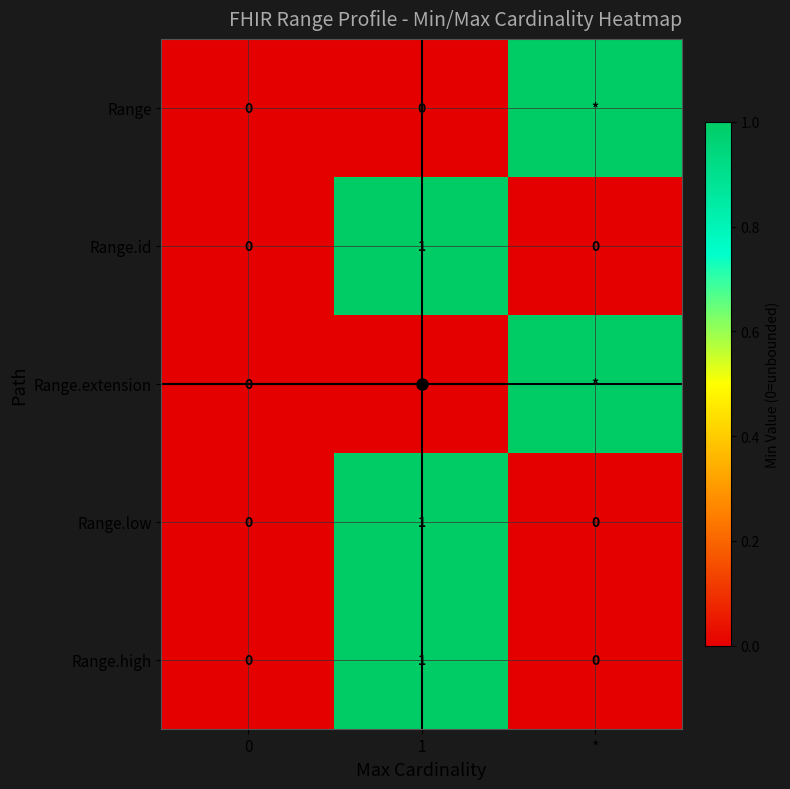

What is the total value across all series at 1?

3